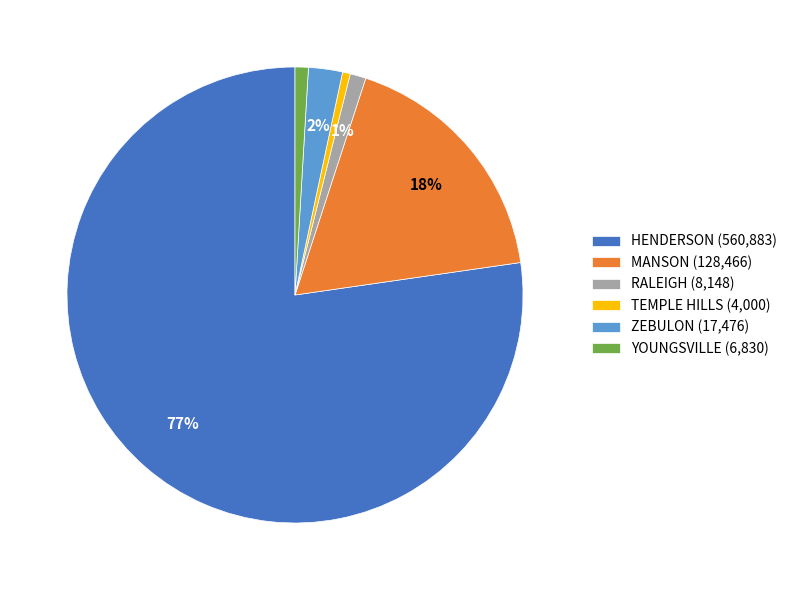

Is there a majority slice in this chart?

Yes